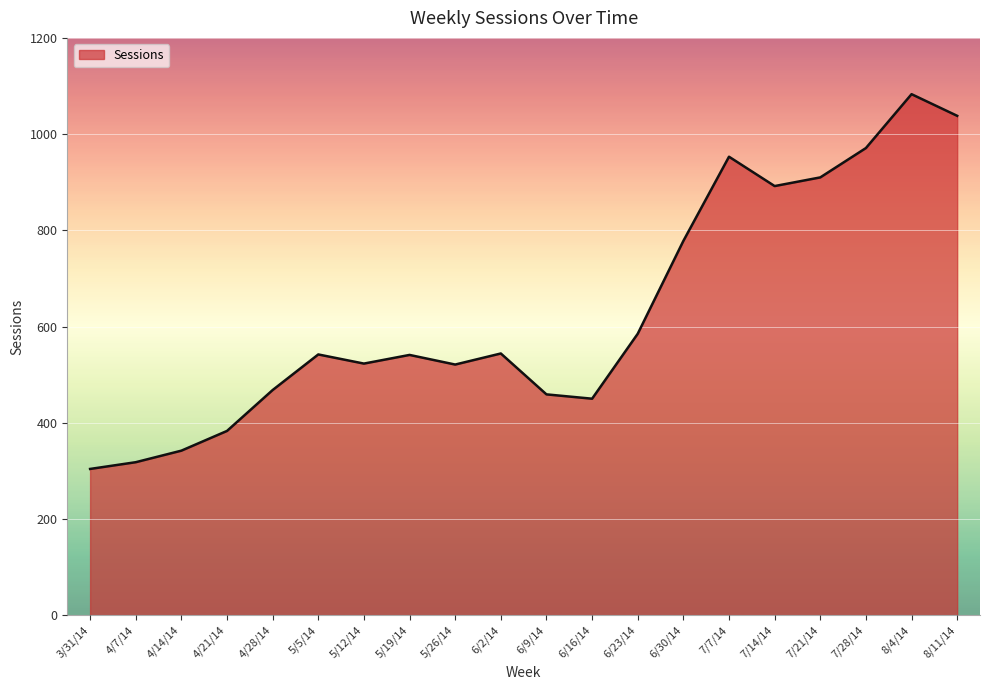

Is it true that the value at 5/5/14 is 140?

False